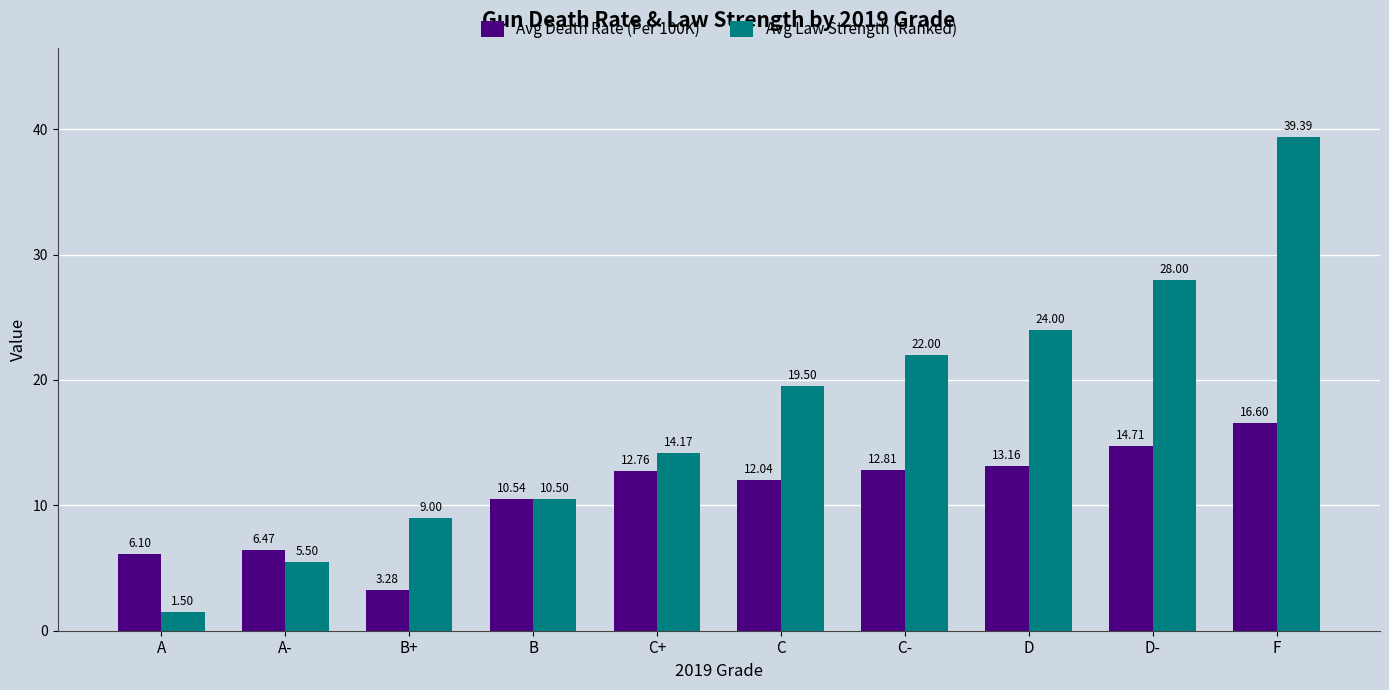

What is the average value of the Avg Death Rate (Per 100K) series?

10.8